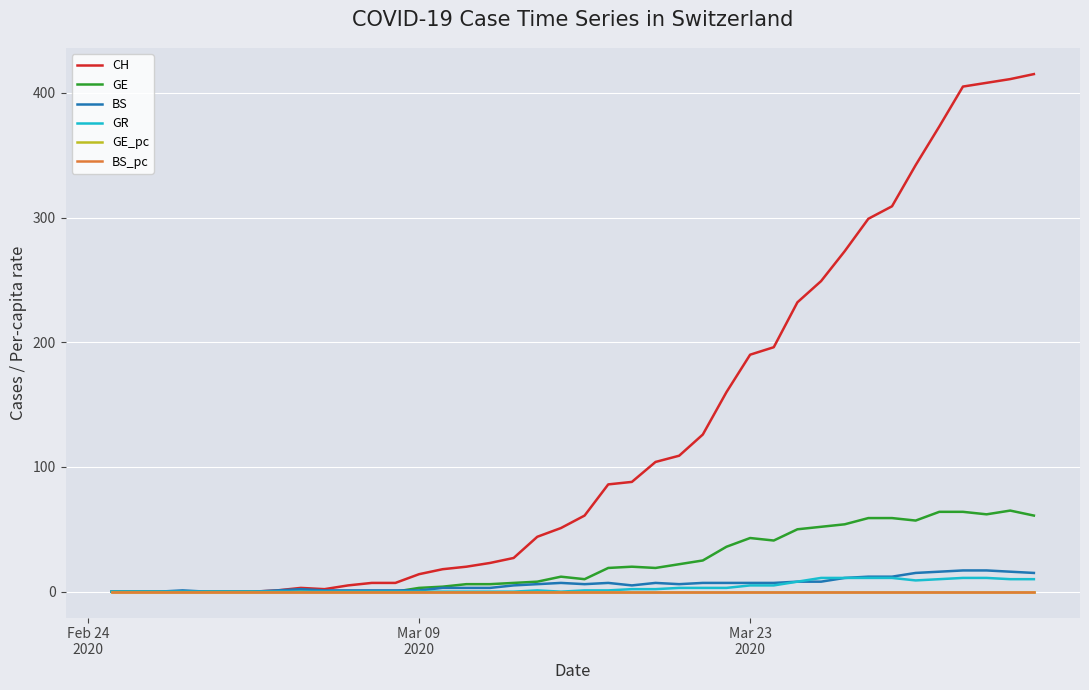

What is the highest value of the BS series?

17.0